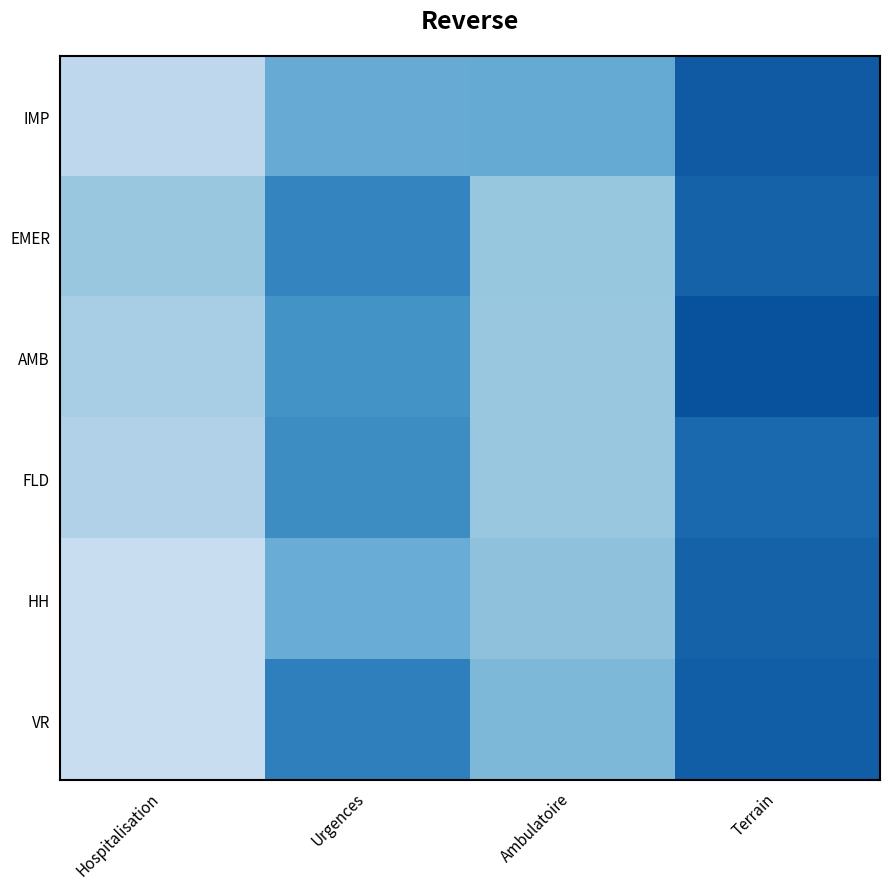

Which label corresponds to the smallest value in the chart?

Hospitalisation